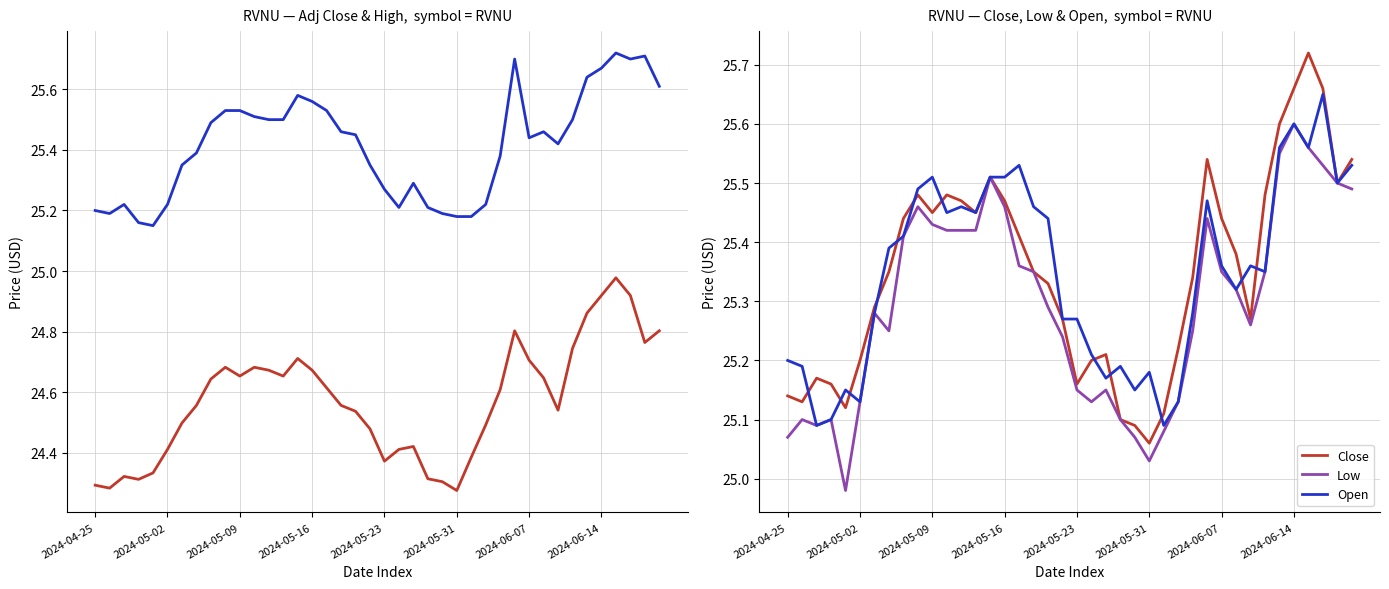

What is the sum of the Adj Close values at 28 and 2024-05-02?

48.9